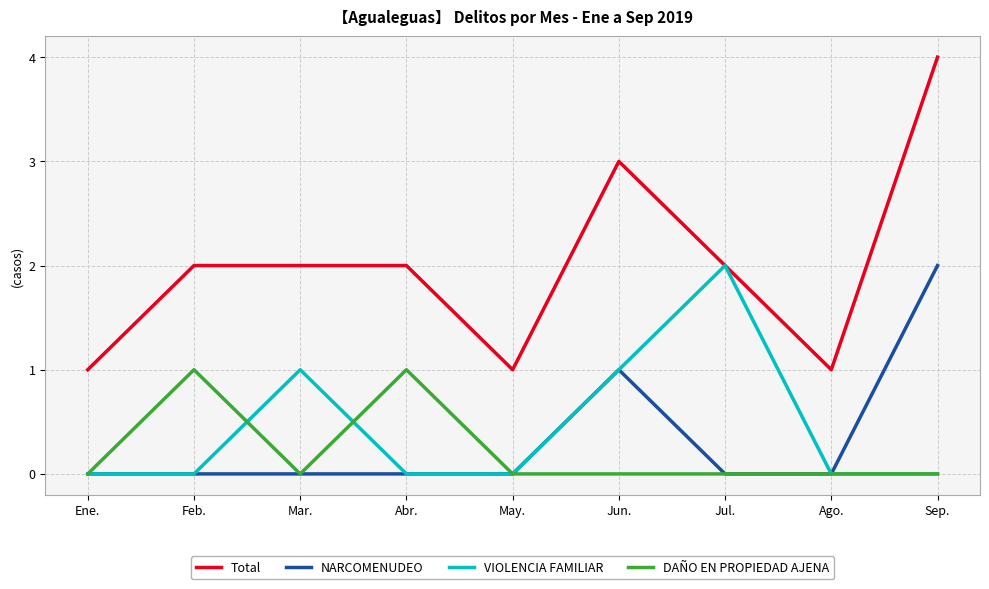

True or false: DAÑO EN PROPIEDAD AJENA and Total intersect in this chart.

False